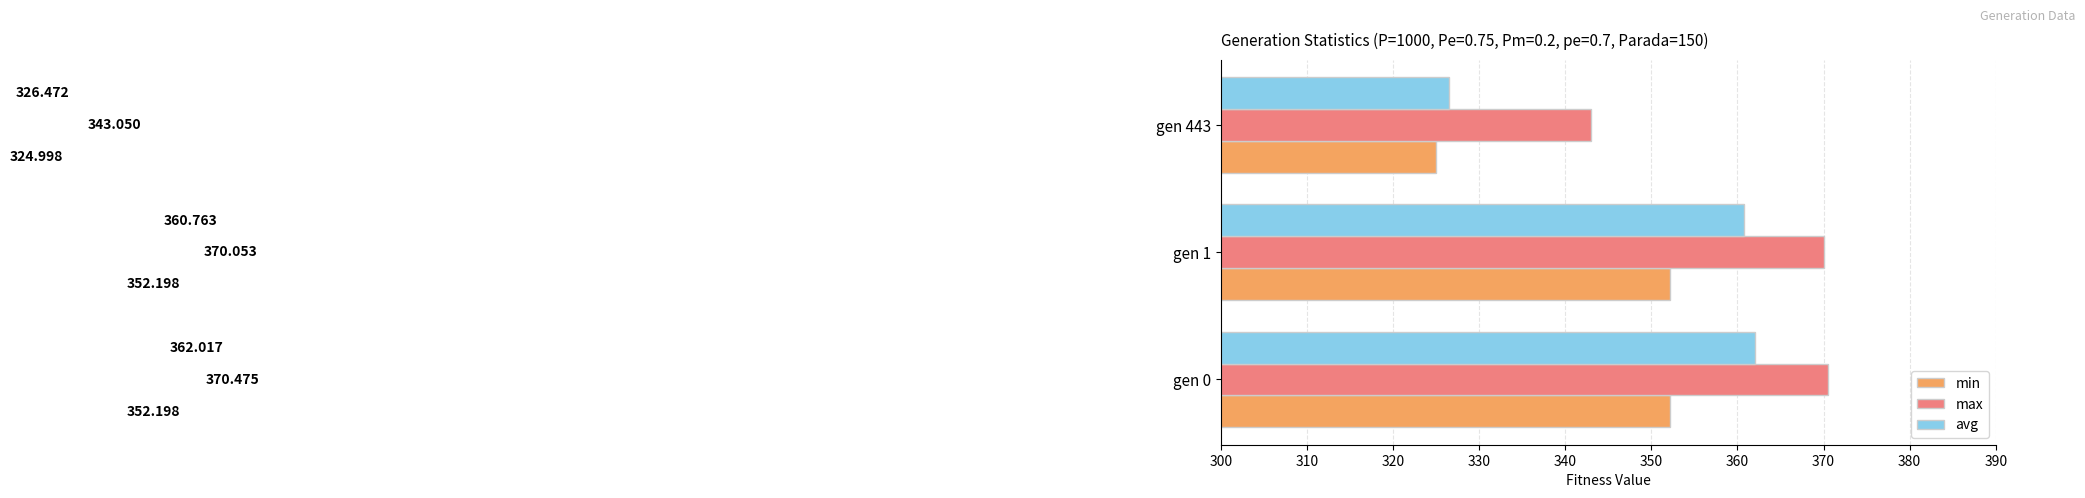

Rank the series by their average value, from lowest to highest.

min, avg, max